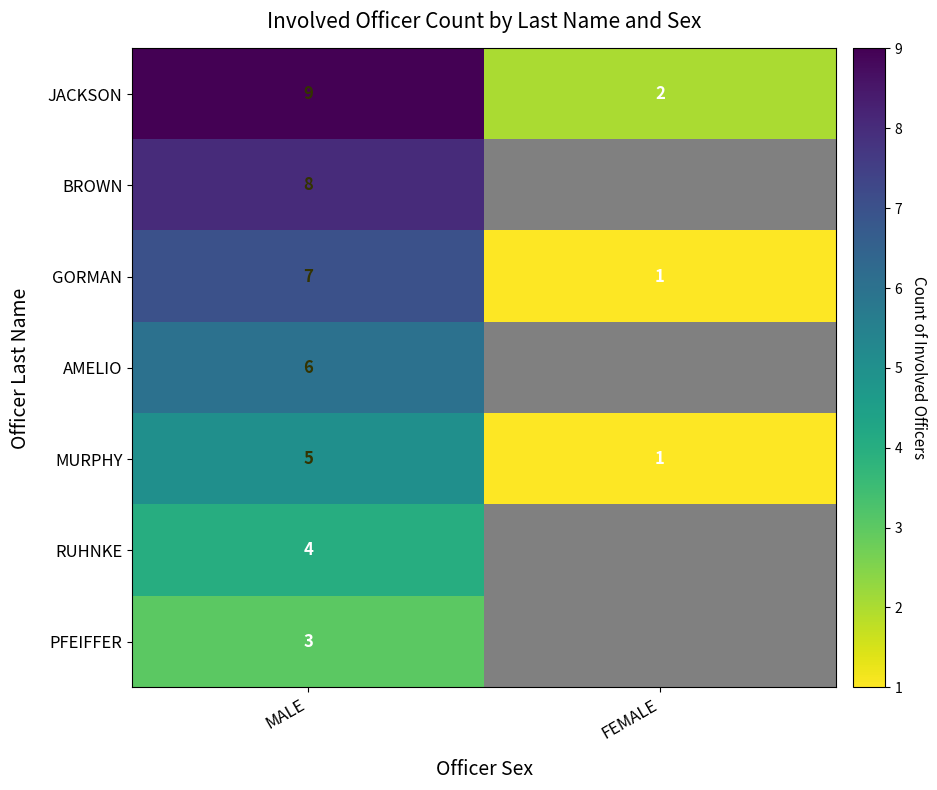

What is the minimum value for MURPHY?

1.0